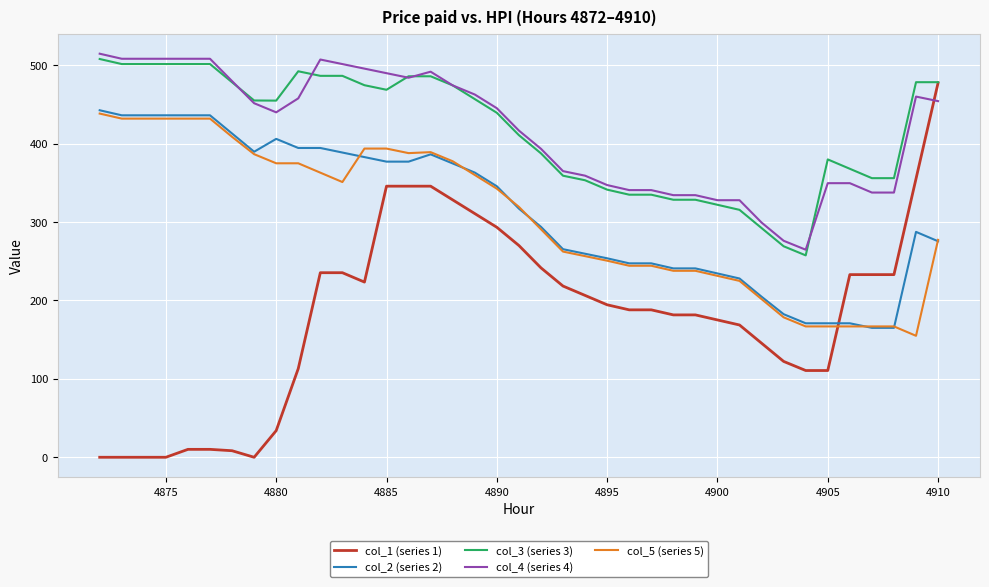

True or false: col_5 (series 5) and col_1 (series 1) intersect in this chart.

True